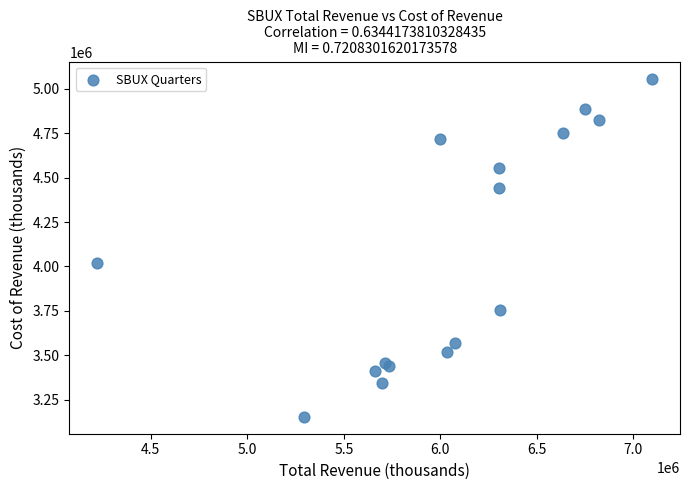

What Y value in the scatter plot is closest to 4105350?

4021800